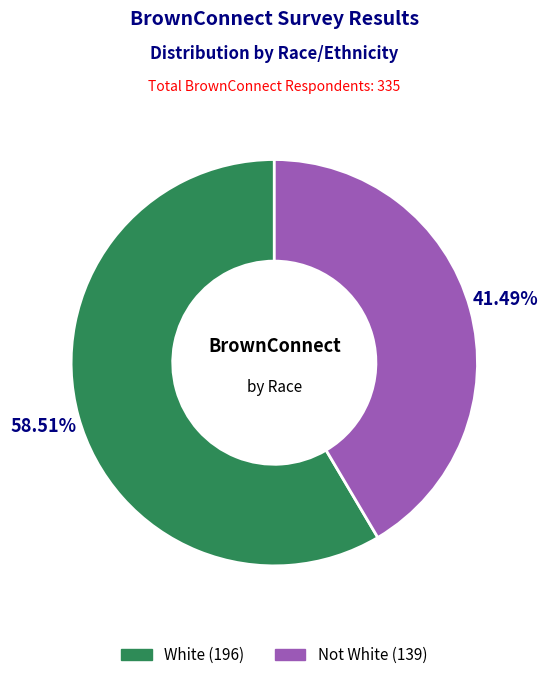

Which category accounts for the majority?

White